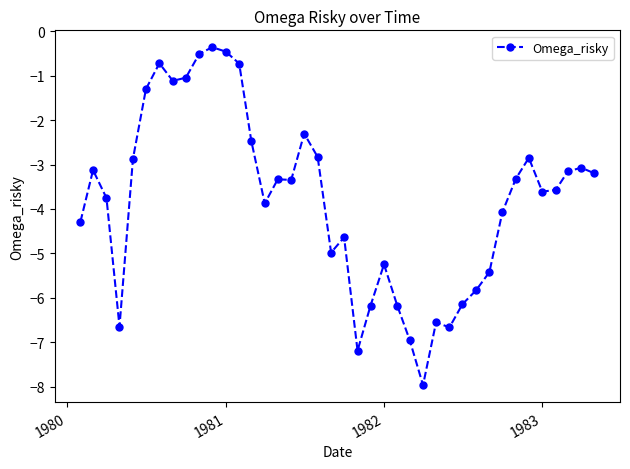

What is the value of the 4th point from the left?

-6.6